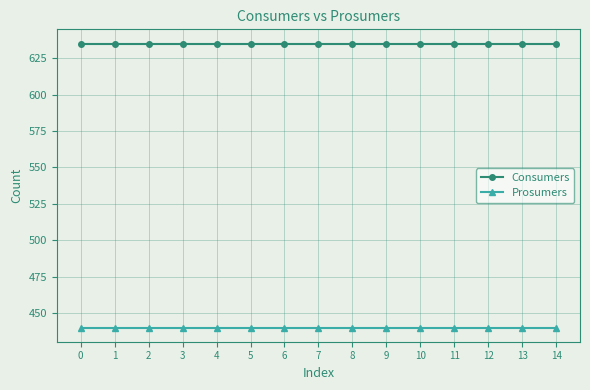

Does the chart display data point markers on the line(s)?

Yes